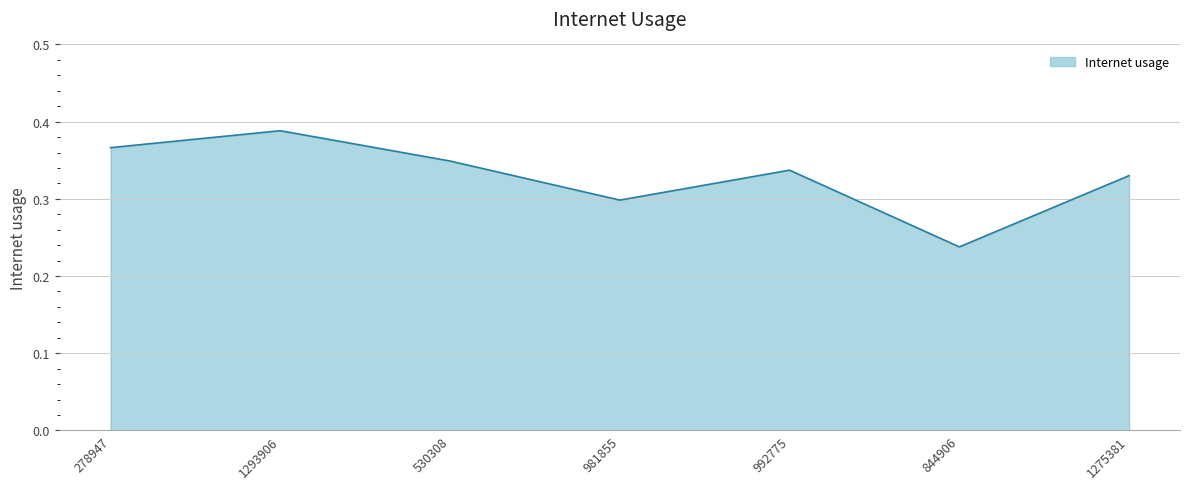

What is the sum of all values?

2.3